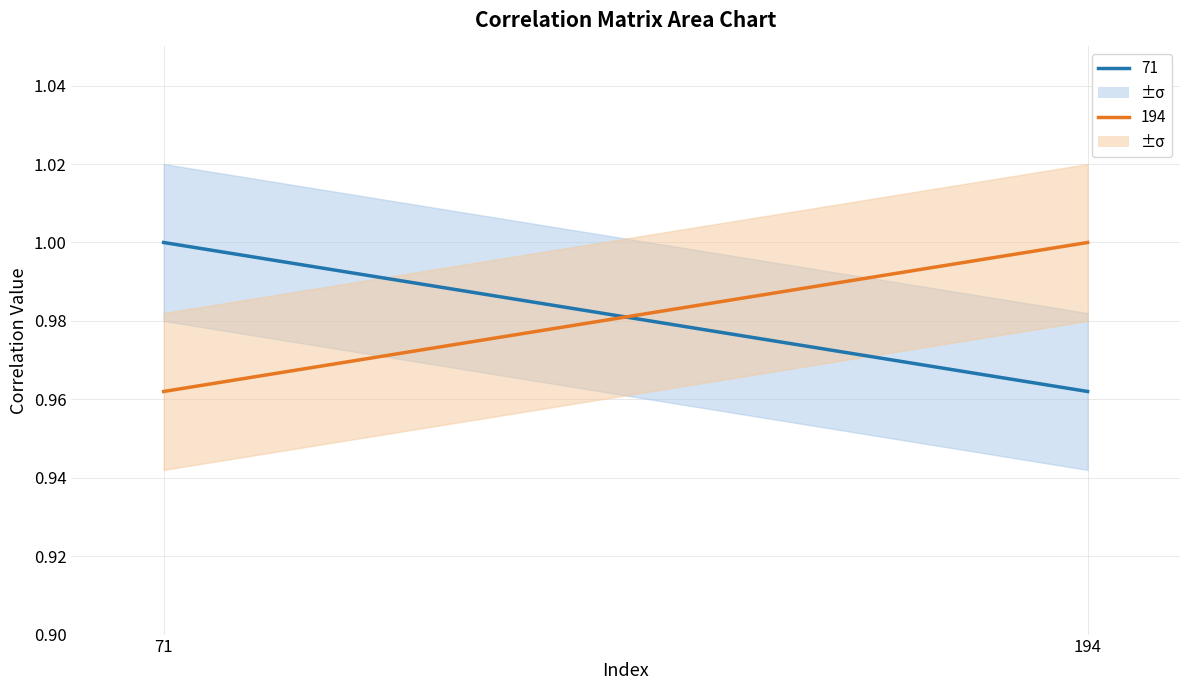

Is the value of 71 at 194 greater than the value of 194 at 194?

No